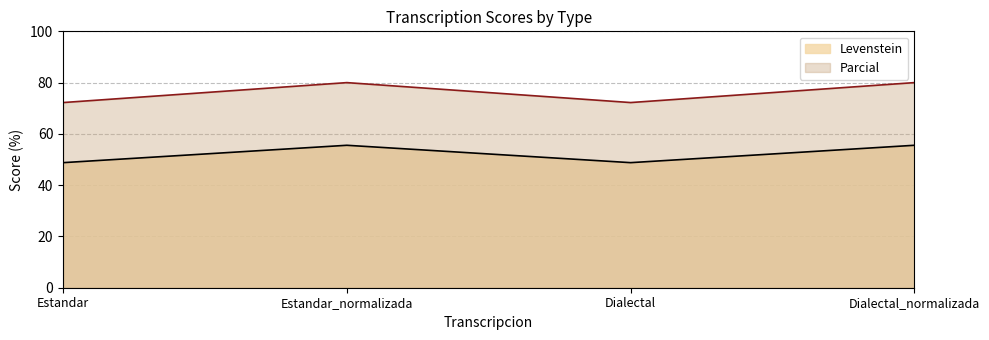

What are all the series names shown in the legend?

Levenstein, Parcial